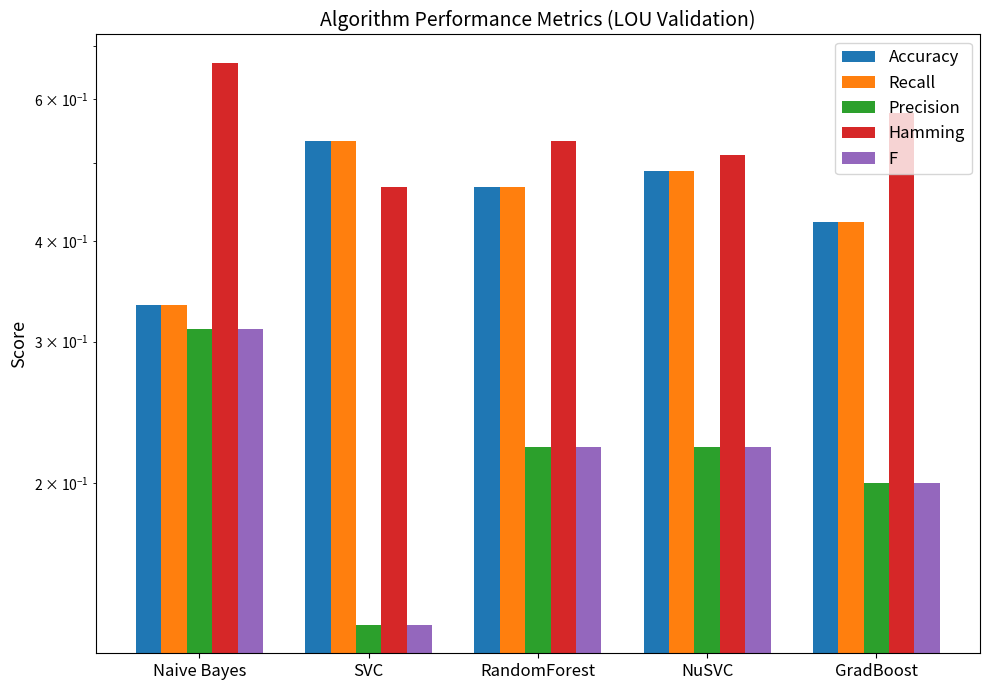

What is the sum of all Accuracy values?

2.2